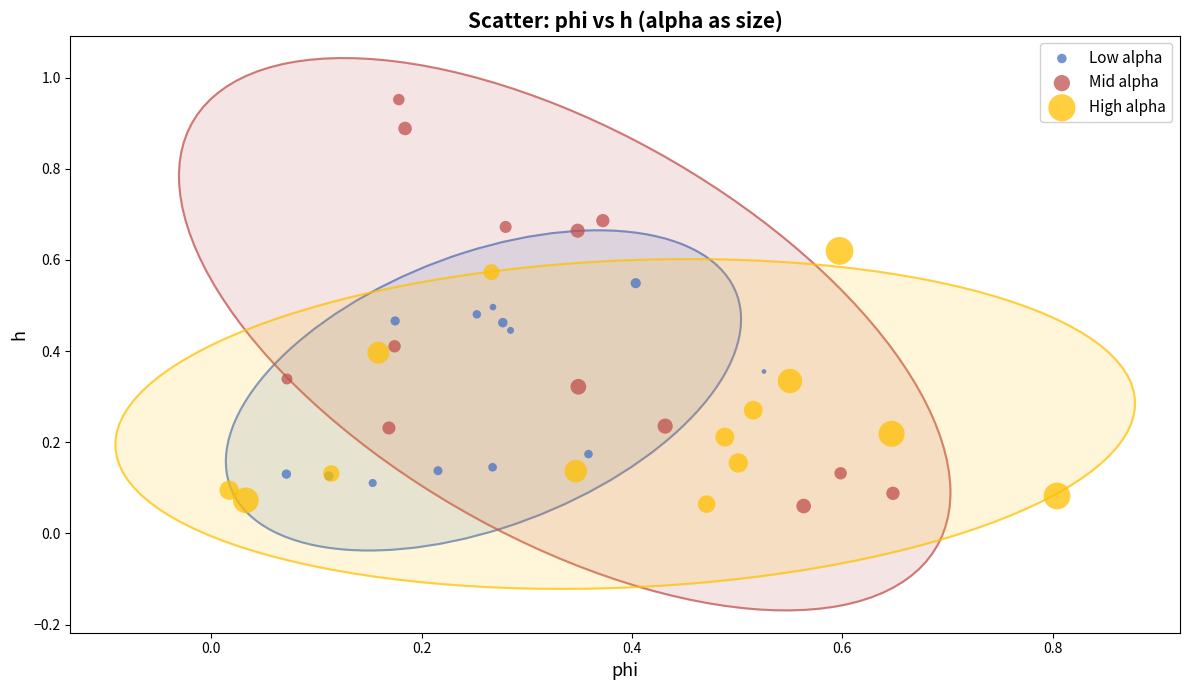

What are all the series names shown in the legend?

Low alpha, Mid alpha, High alpha